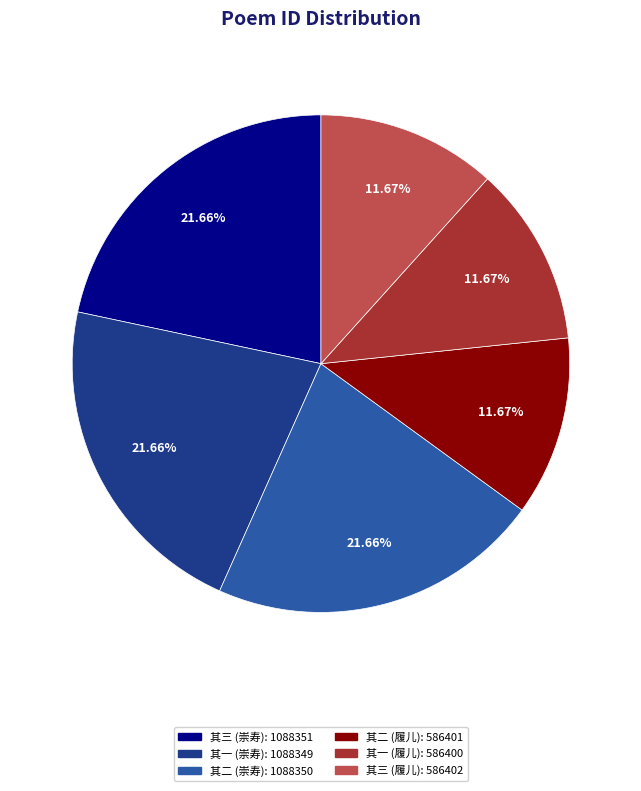

Do 其一 (崇寿): 1088349 and 其一 (履儿): 586400 together represent more than half of the pie?

No